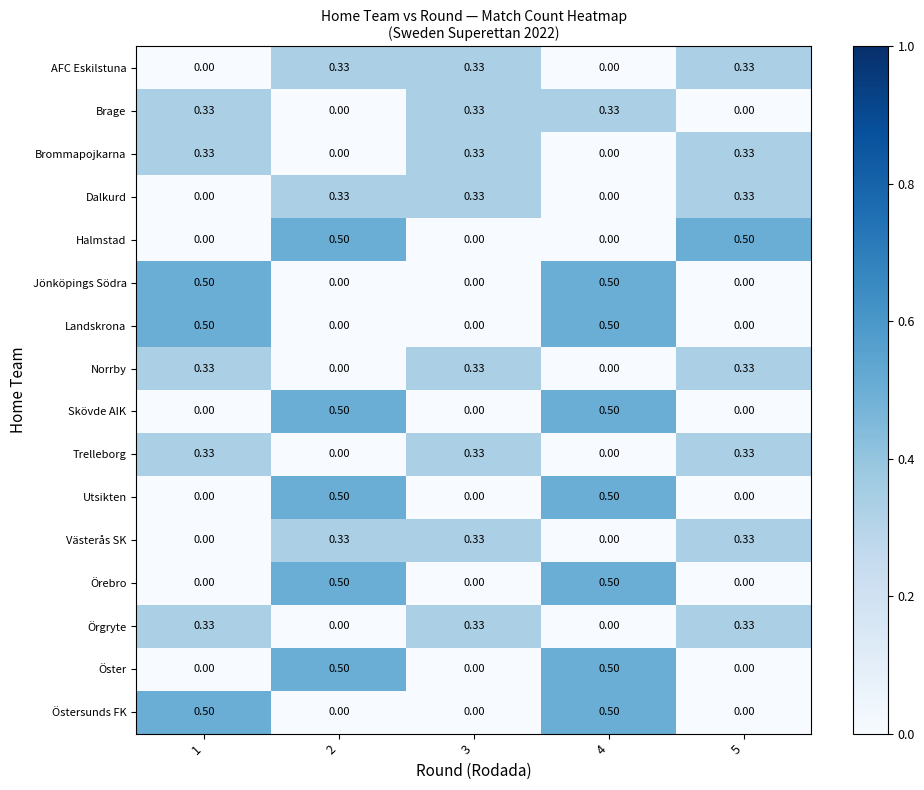

At how many categories does at least one series exceed 0?

5